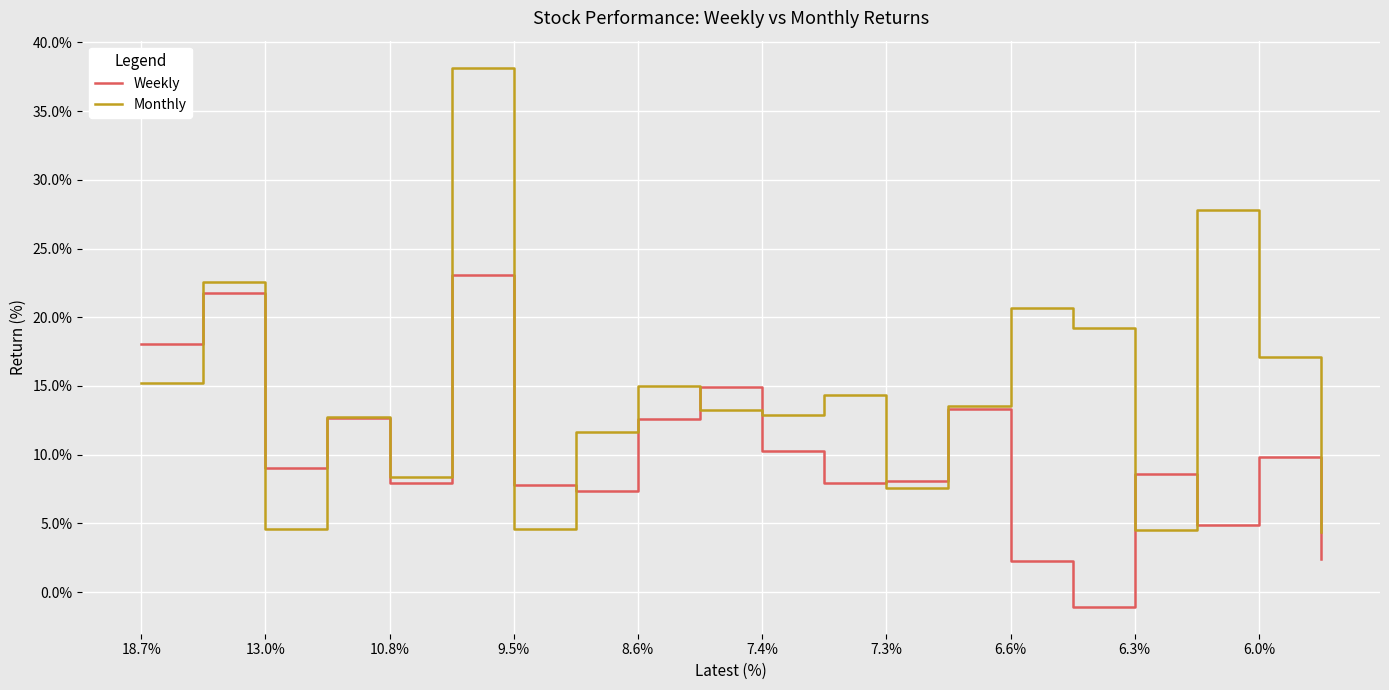

What is the maximum value shown in the chart?

38.2